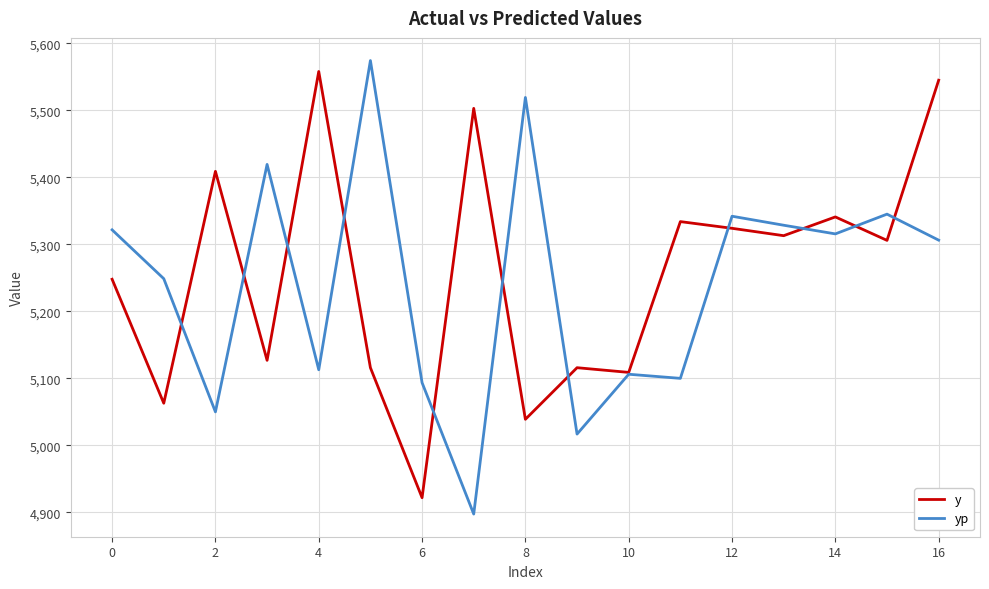

Which series has the largest range (max minus min)?

yp